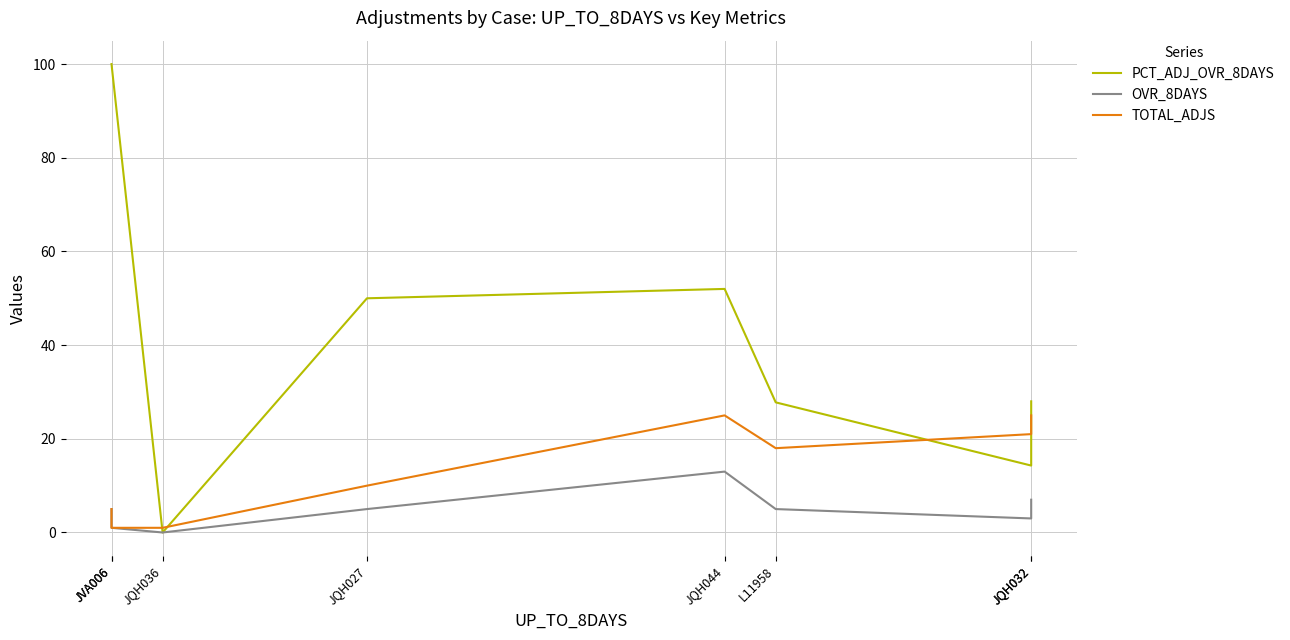

Count the TOTAL_ADJS values in the range 5 to 25.

6